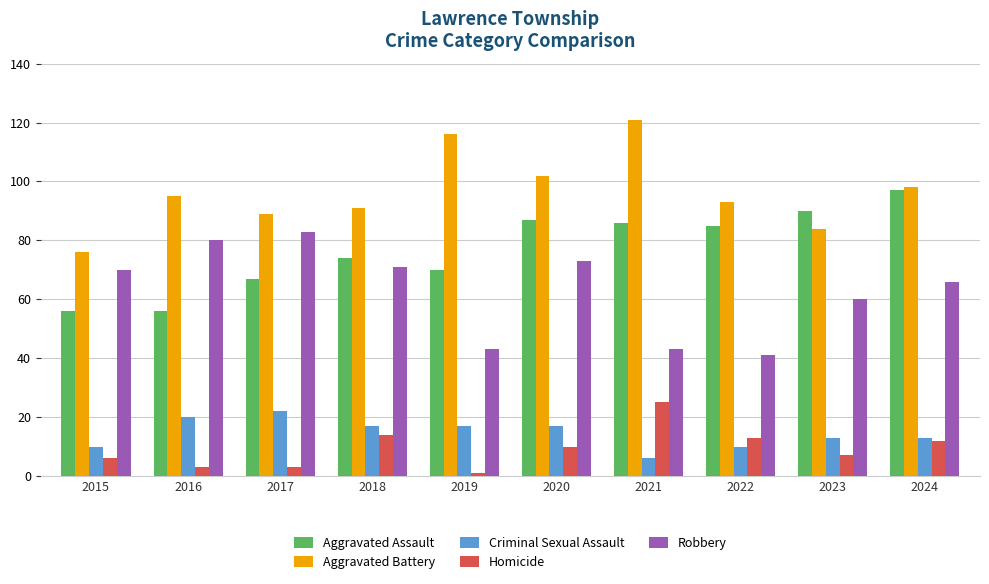

How many data points in Aggravated Battery are less than 95?

5